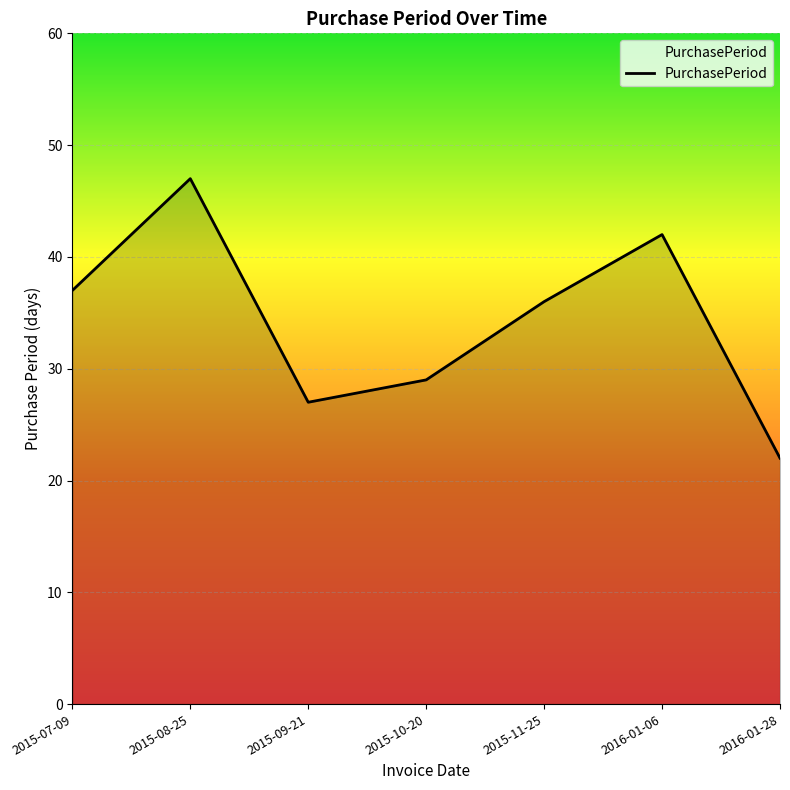

Where does the data first go above 36?

2015-07-09